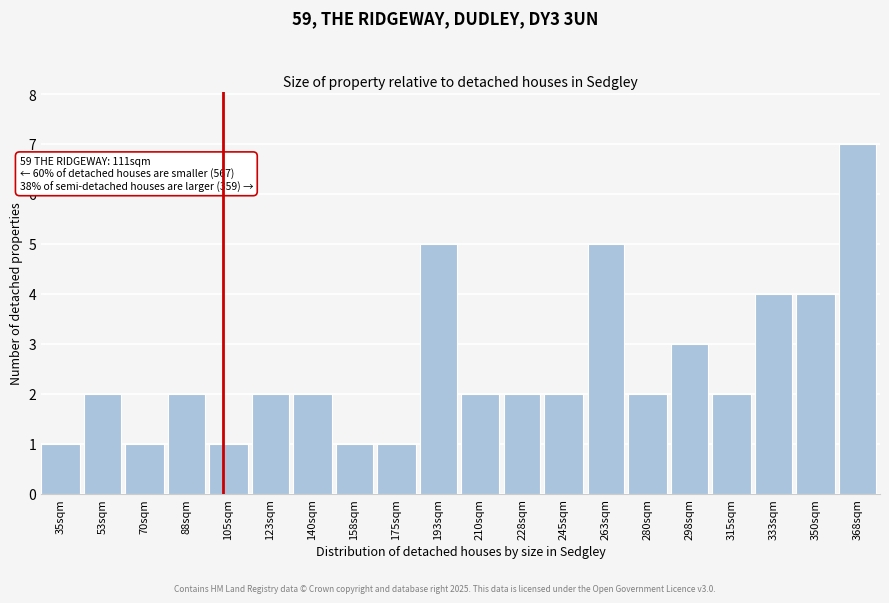

Reading right to left, extract all data points from this chart.

368sqm=7	350sqm=4	333sqm=4	315sqm=2	298sqm=3	280sqm=2	263sqm=5	245sqm=2	228sqm=2	210sqm=2	193sqm=5	175sqm=1	158sqm=1	140sqm=2	123sqm=2	105sqm=1	88sqm=2	70sqm=1	53sqm=2	35sqm=1